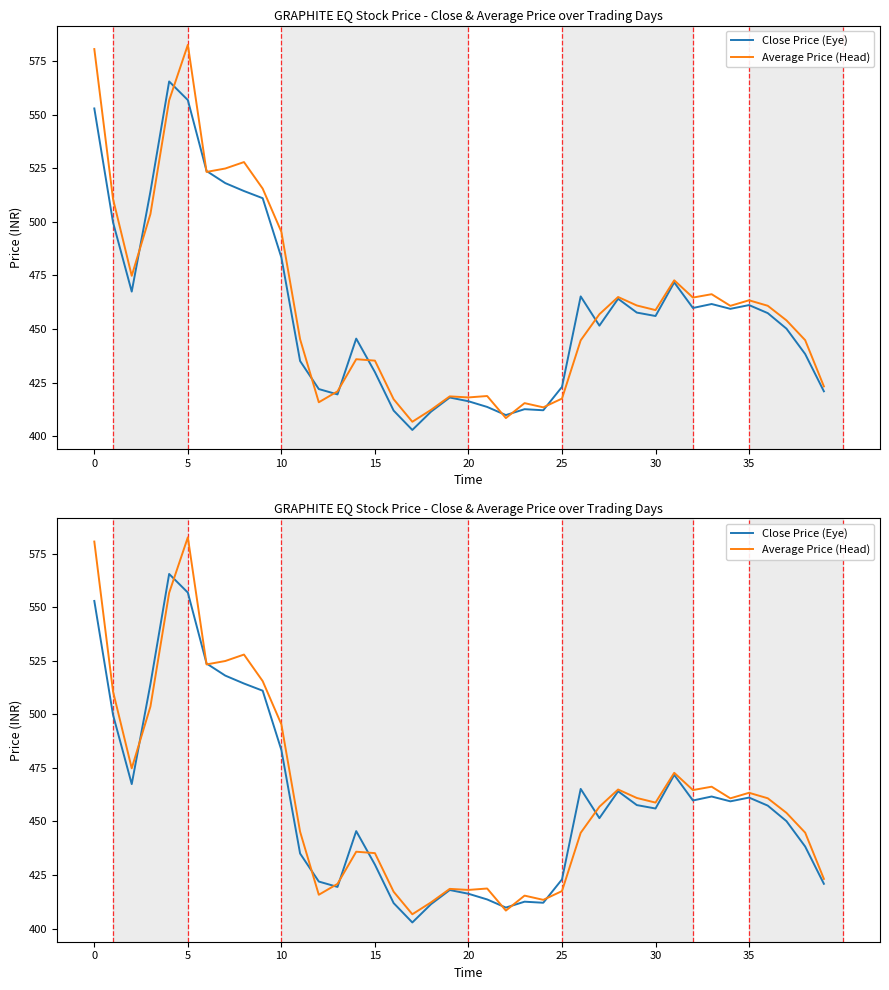

The value of Average Price (Head) at 23 is 415.4. True or false?

True